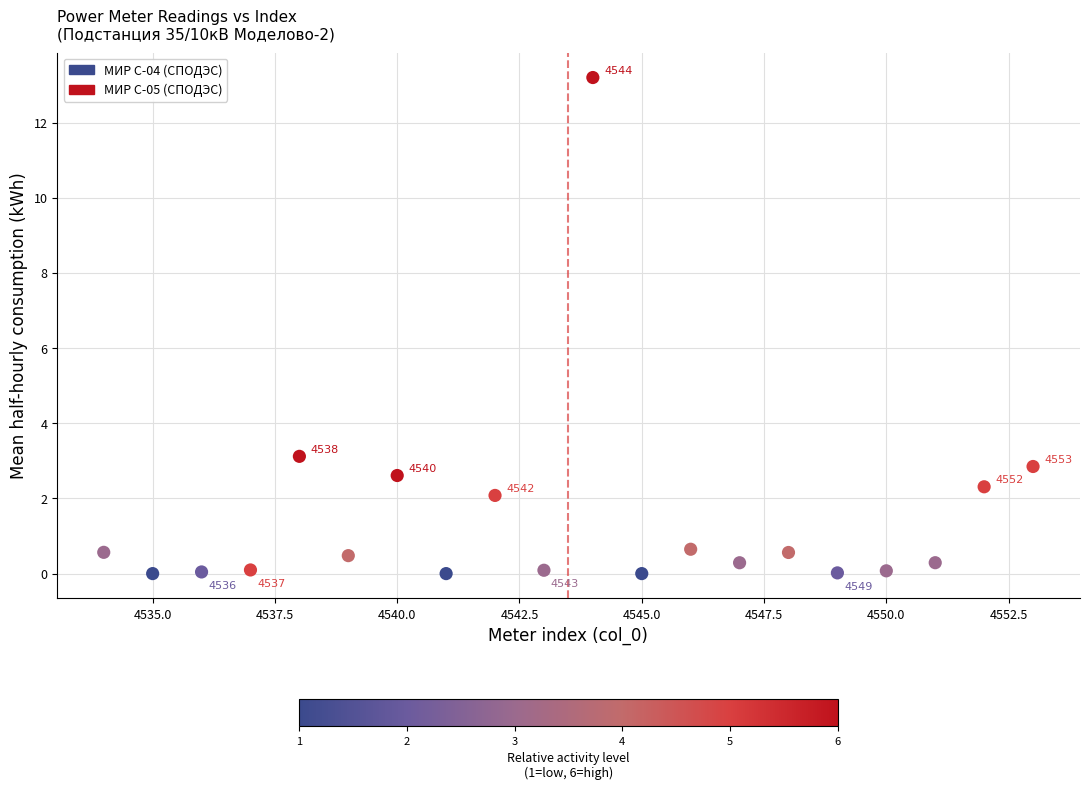

What is the range of Y values (max minus min)?

13.2